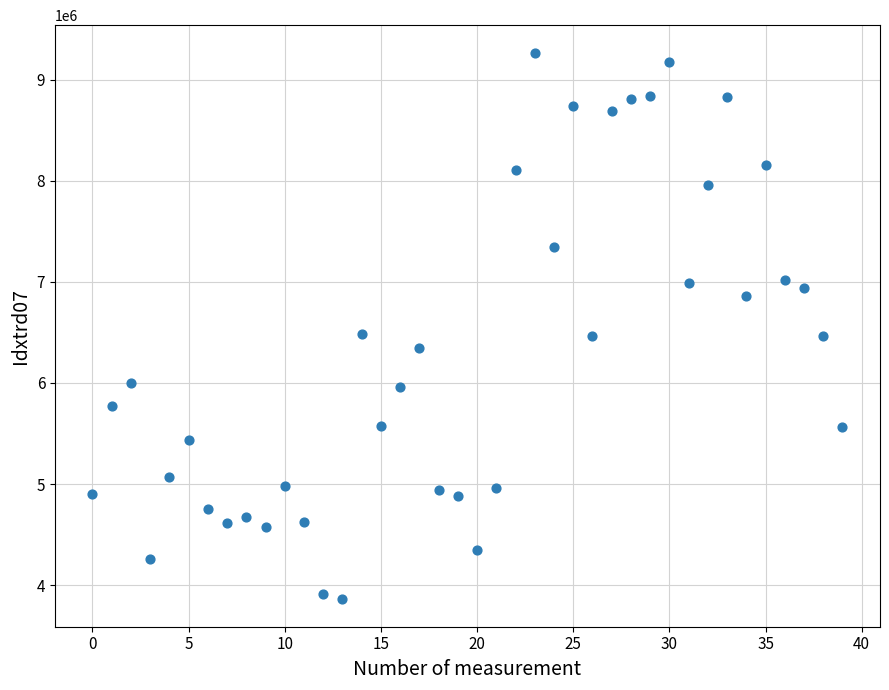

What is the range of Y values (max minus min)?

5409797.6